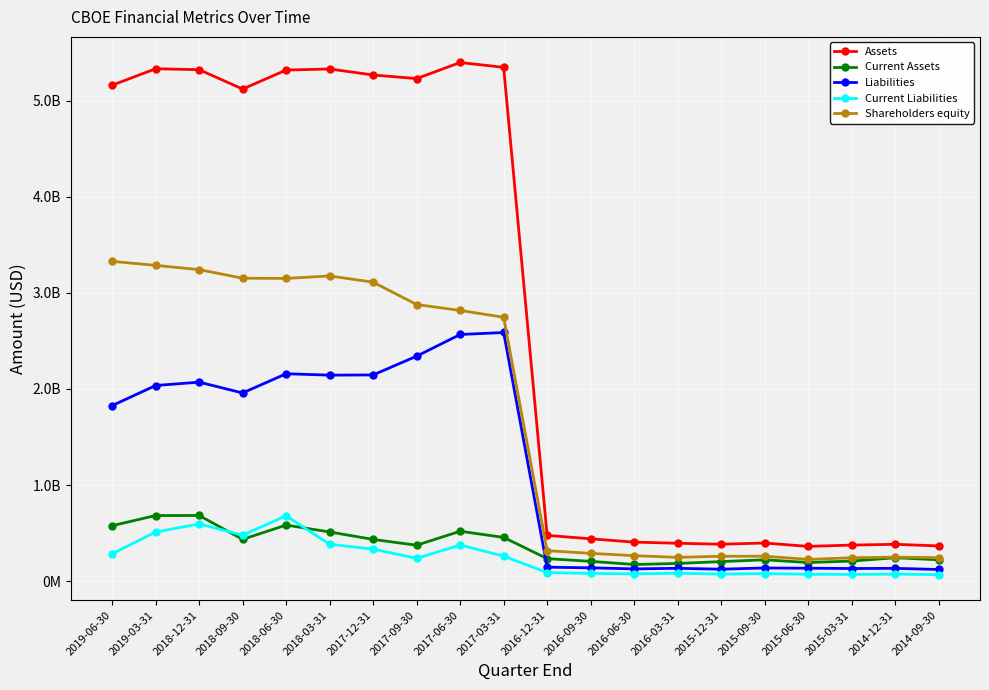

Does the chart have visible grid lines?

Yes